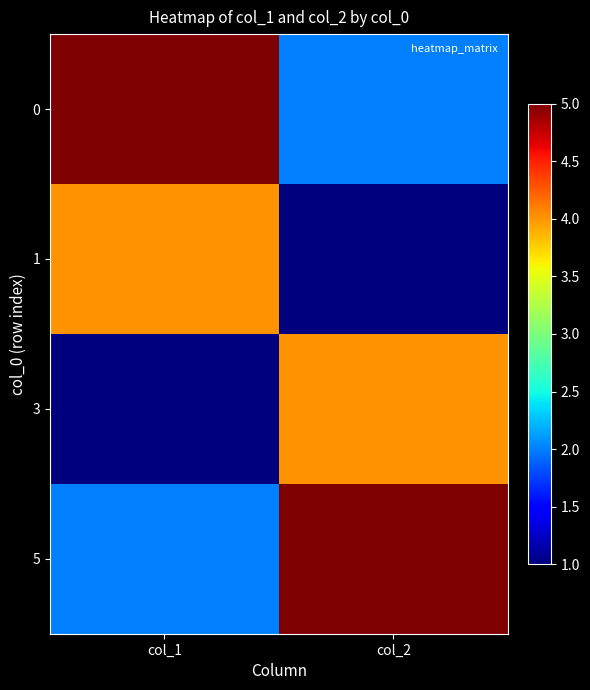

At which category is the sum across all series the highest?

col_1